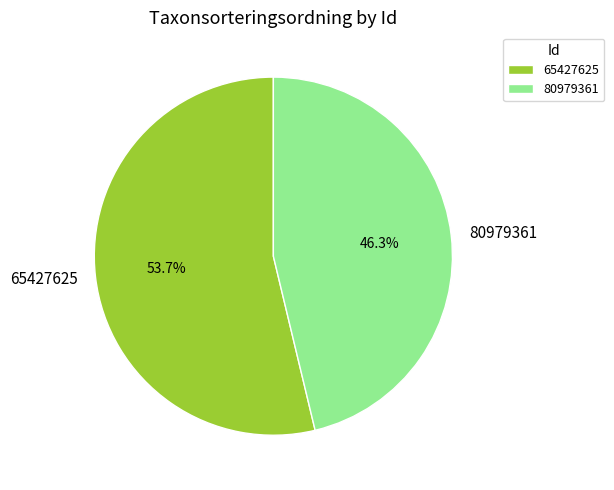

Does 80979361 represent more than half of the total?

No